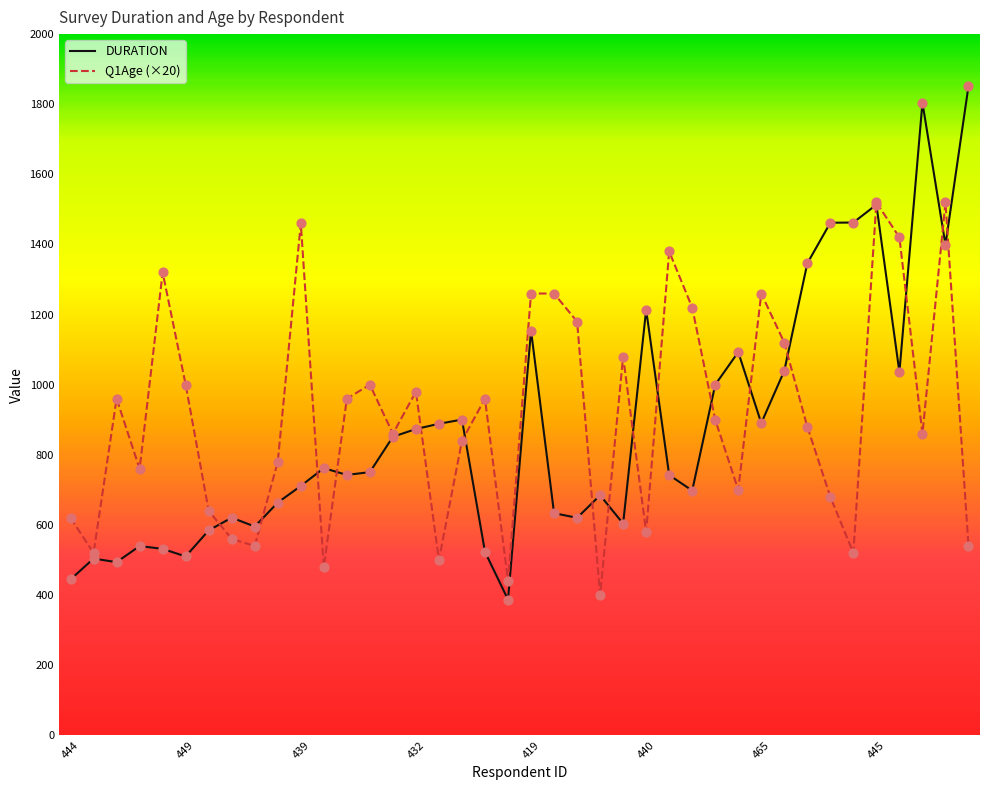

Which series has the largest range (max minus min)?

DURATION